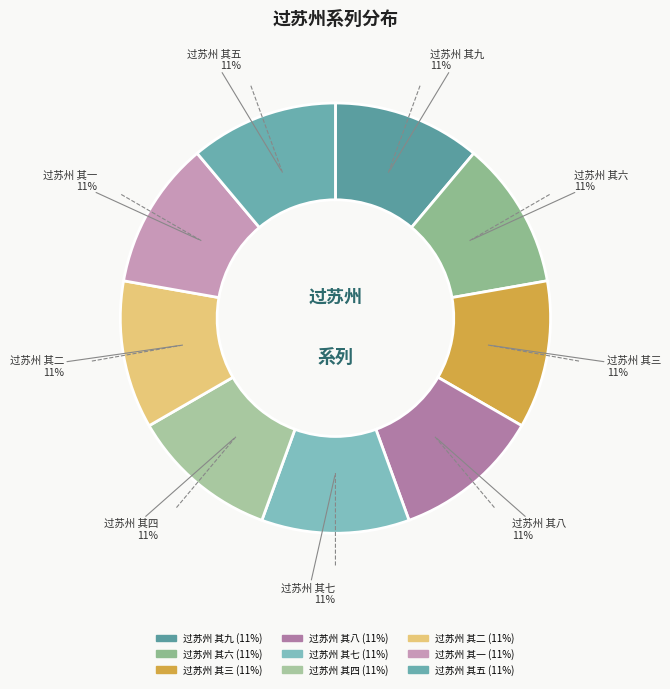

How many slices are in this pie chart?

9